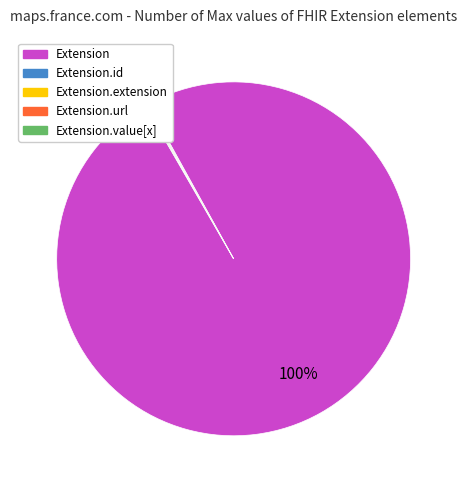

Is there a majority slice in this chart?

Yes